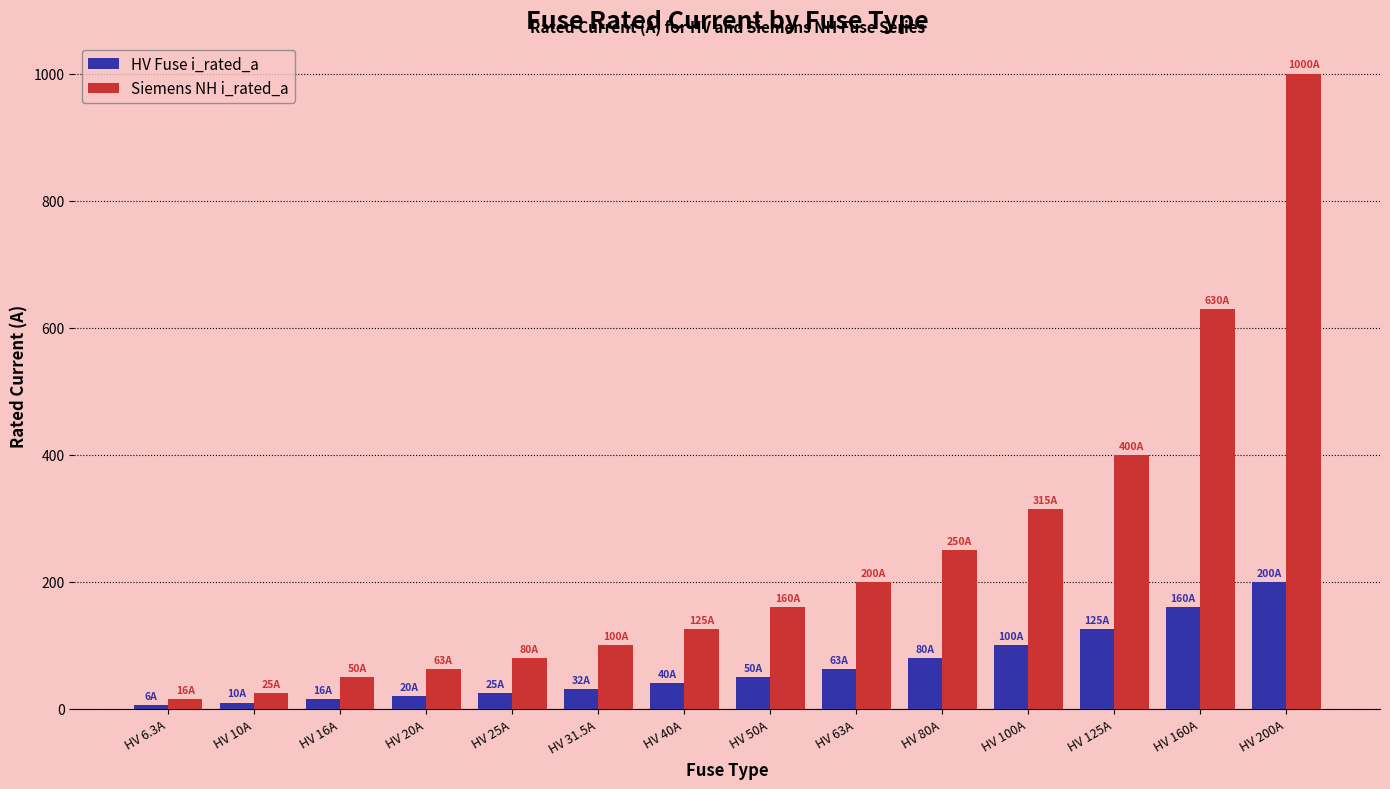

The Siemens NH i_rated_a series shows 332.4 at HV 200A. True or false?

False